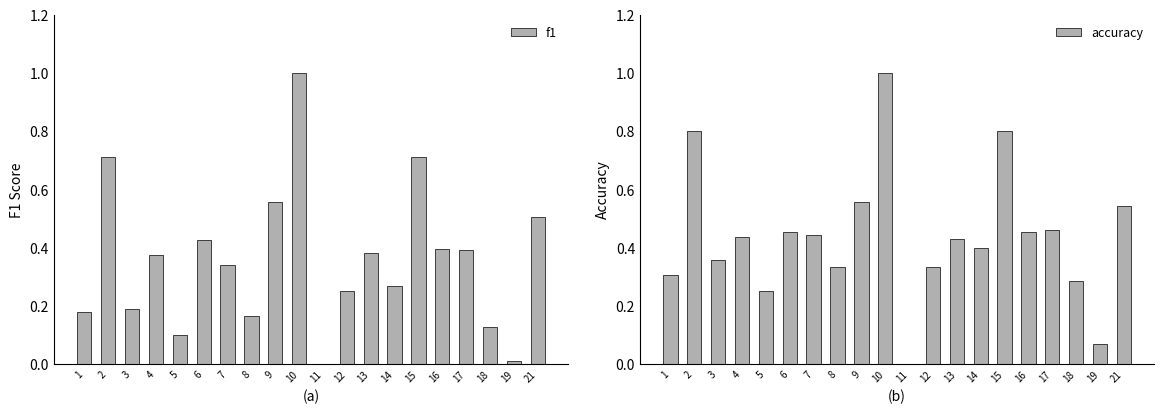

What is the difference between the maximum and second lowest values in the f1 series?

1.0